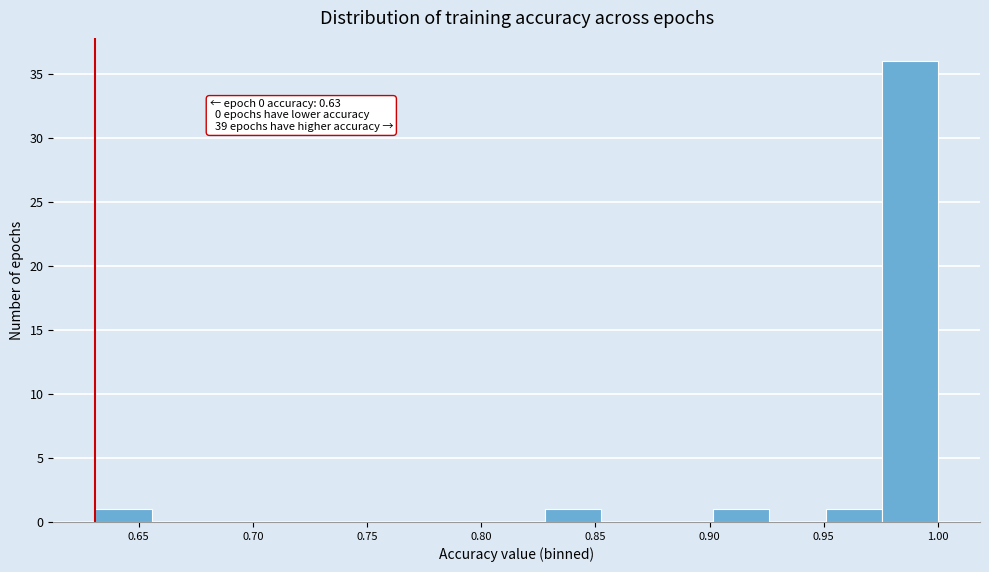

Over which range of the x-axis is the bar tallest?

0.975 to 1.000